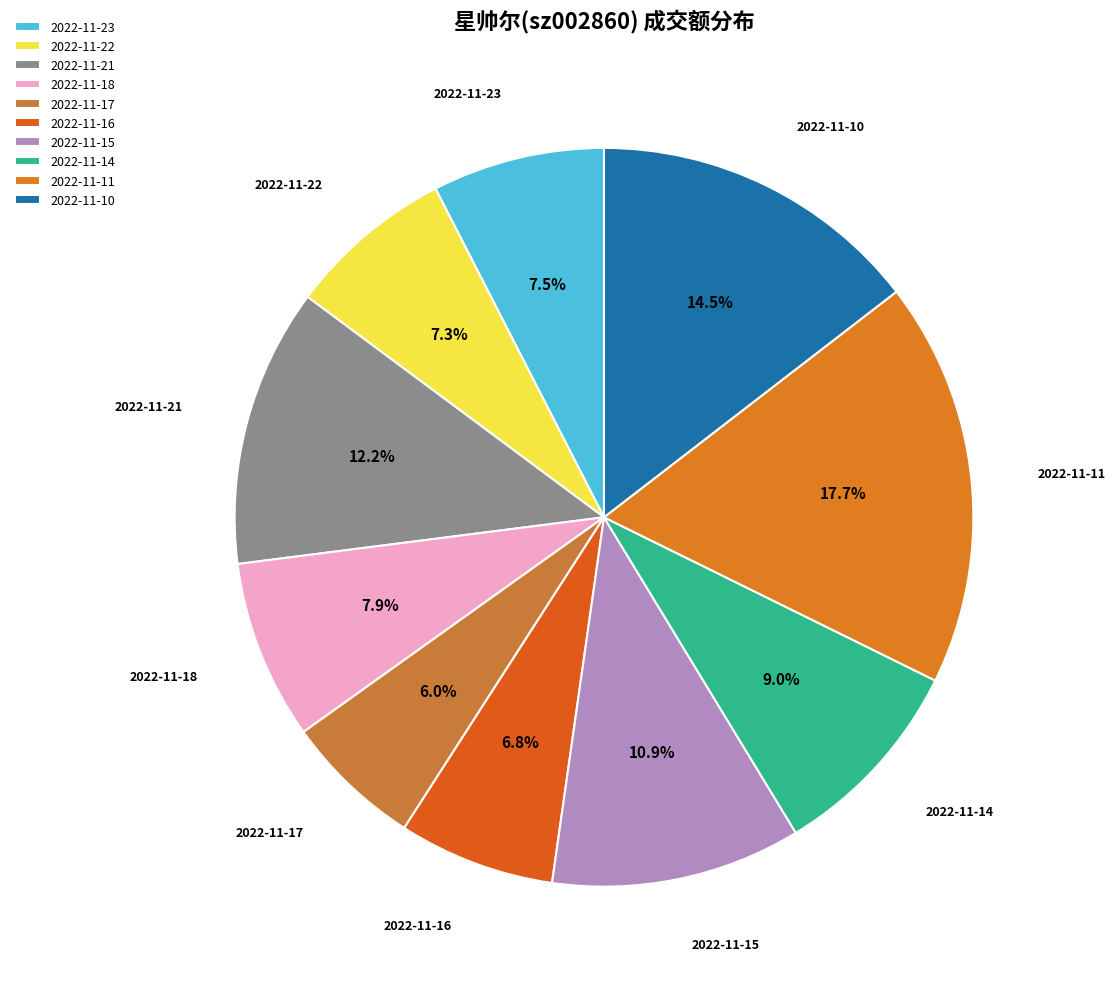

To the nearest percent, what is the average slice percentage?

10%